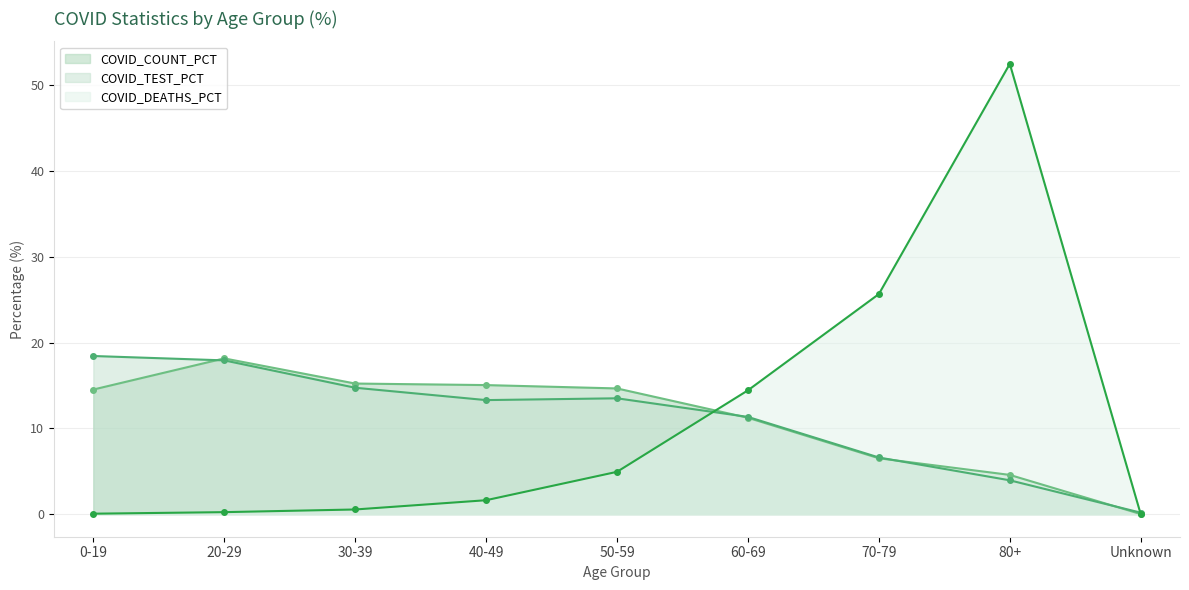

Where does the COVID_TEST_PCT series first go above 13?

0-19